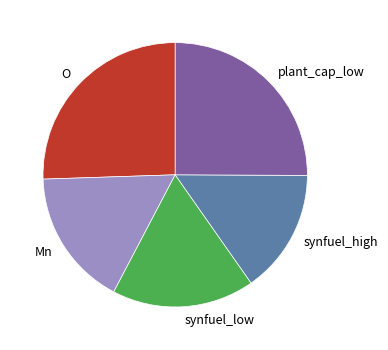

True or false: synfuel_high accounts for 6% of the total.

False